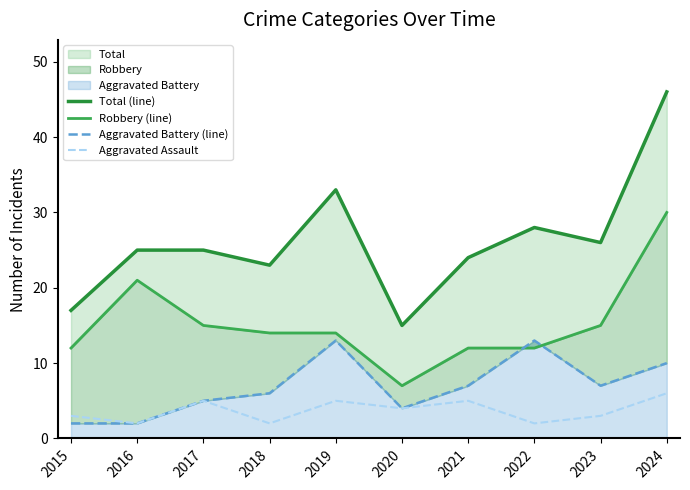

What is the value of the Aggravated Assault point at the 2nd from the left?

2